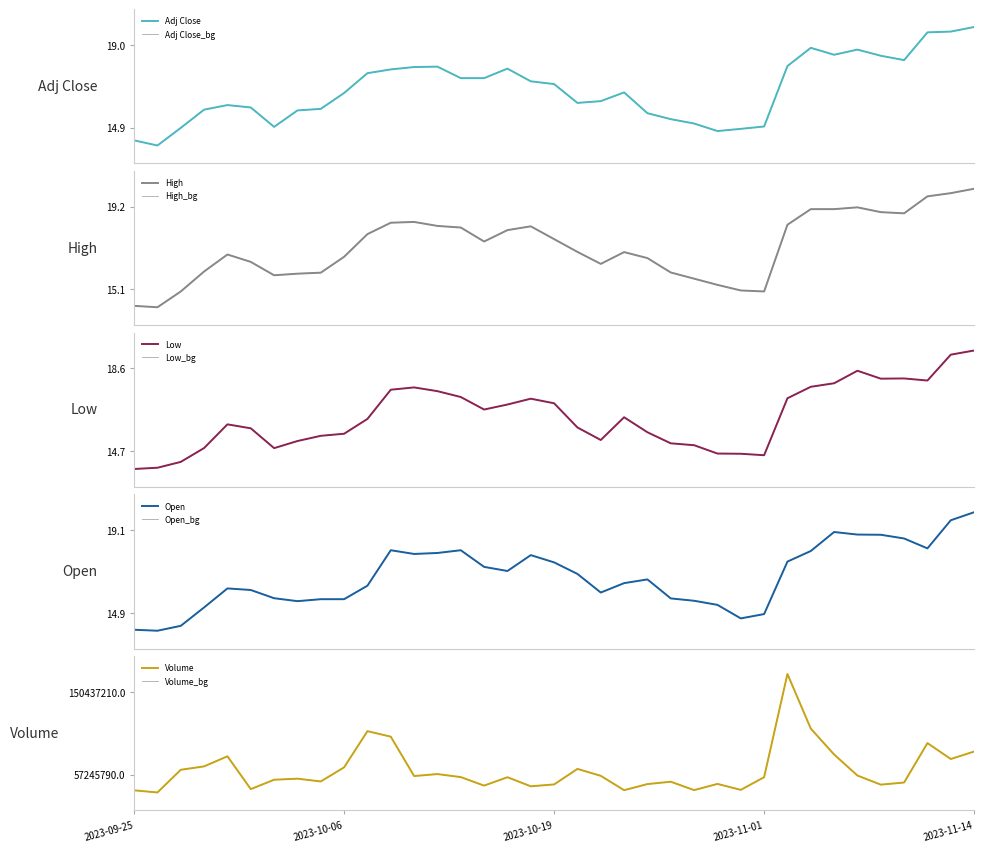

Which series changed the most between 28 and 31?

Volume